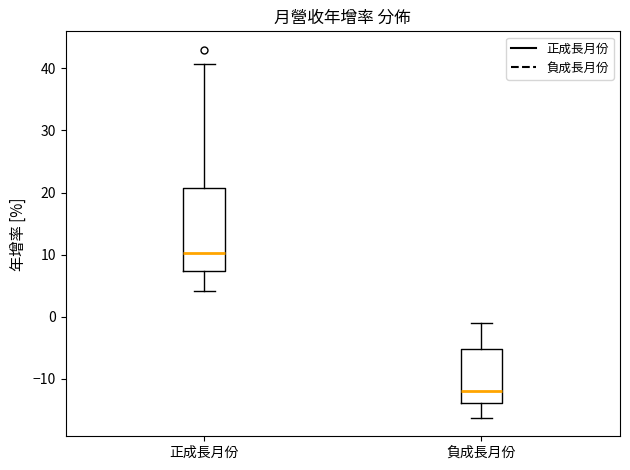

Reading left to right, transcribe this box plot: for each box, give where its median line is, the range the box spans, and where its two whiskers end, as read against the y-axis. The values are not printed on the chart, so give them approximately, as read against the axis.

正成長月份: median 10, box 7 to 21, whiskers 4 to 41
負成長月份: median -12, box -14 to -5, whiskers -16 to -1